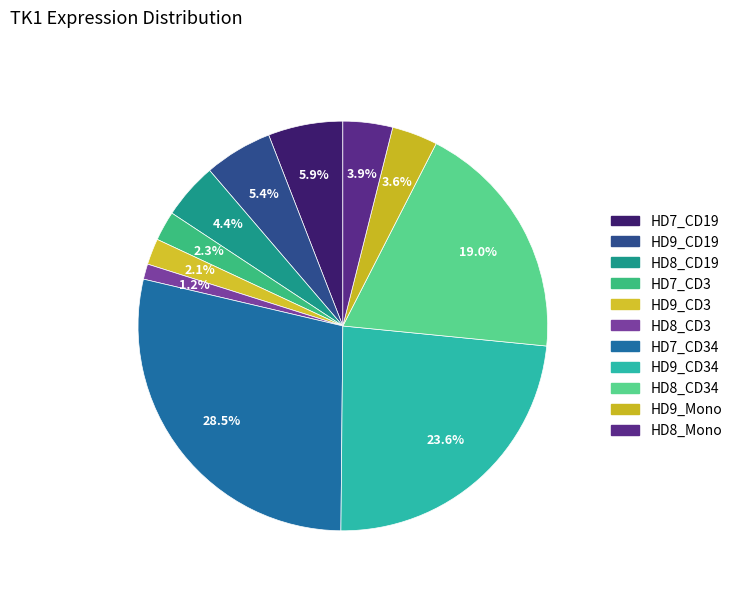

How many segments does this pie chart have?

11